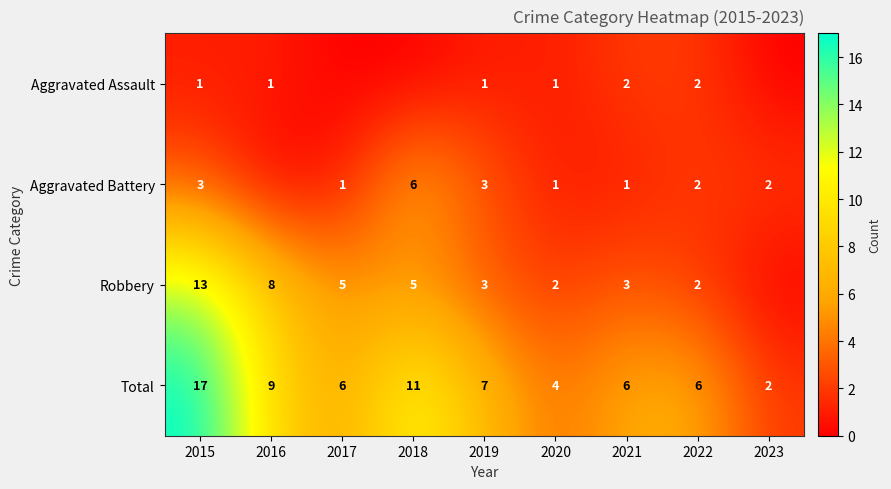

The value of Total at 2015 is 17. True or false?

True